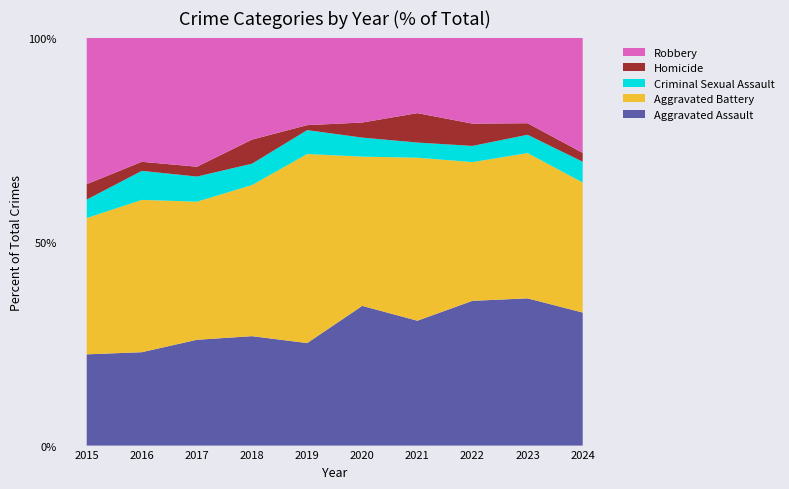

Reading left to right, extract all data points from this chart.

Aggravated Assault: 2015=89	2016=103	2017=118	2018=118	2019=103	2020=176	2021=157	2022=143	2023=153	2024=45
Aggravated Battery: 2015=133	2016=168	2017=154	2018=163	2019=190	2020=188	2021=205	2022=137	2023=151	2024=44
Criminal Sexual Assault: 2015=18	2016=32	2017=28	2018=23	2019=24	2020=24	2021=19	2022=16	2023=19	2024=7
Homicide: 2015=15	2016=10	2017=11	2018=26	2019=5	2020=19	2021=37	2022=22	2023=12	2024=3
Robbery: 2015=143	2016=137	2017=144	2018=110	2019=88	2020=107	2021=95	2022=85	2023=89	2024=39